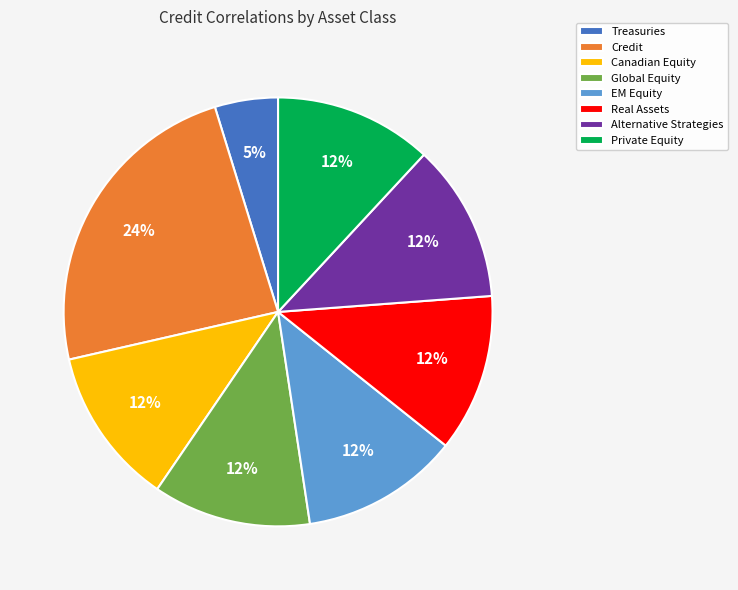

To the nearest percent, what portion does Treasuries represent?

5%